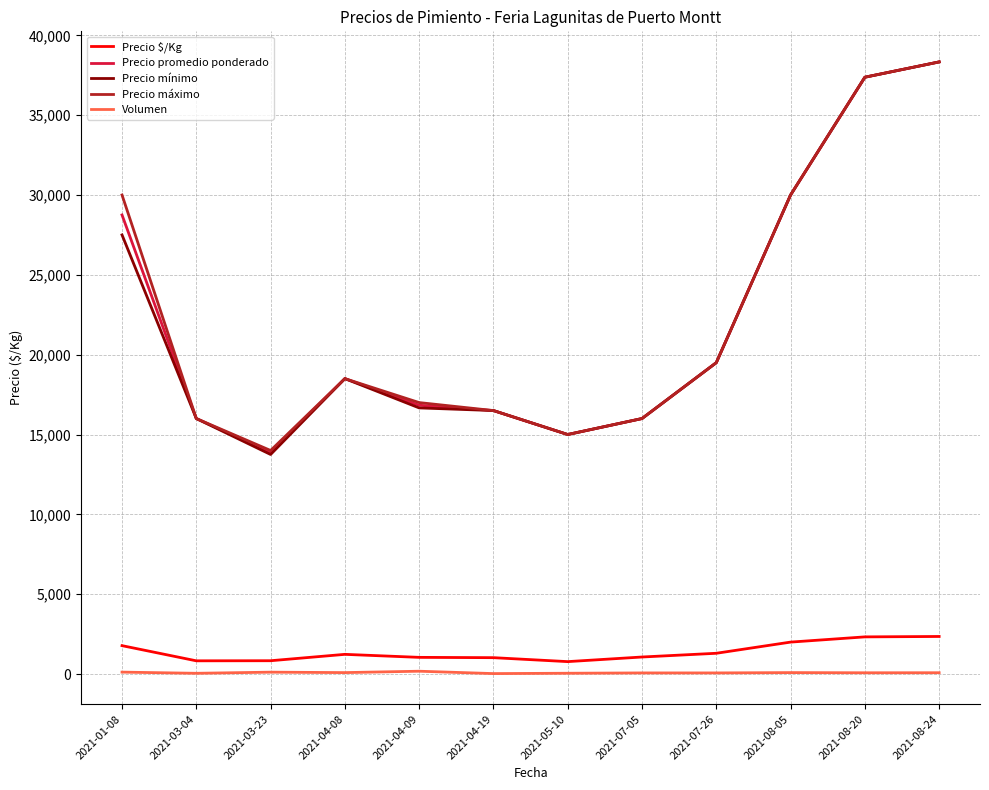

The value of Precio promedio ponderado at 2021-07-26 is 6264.9. True or false?

False